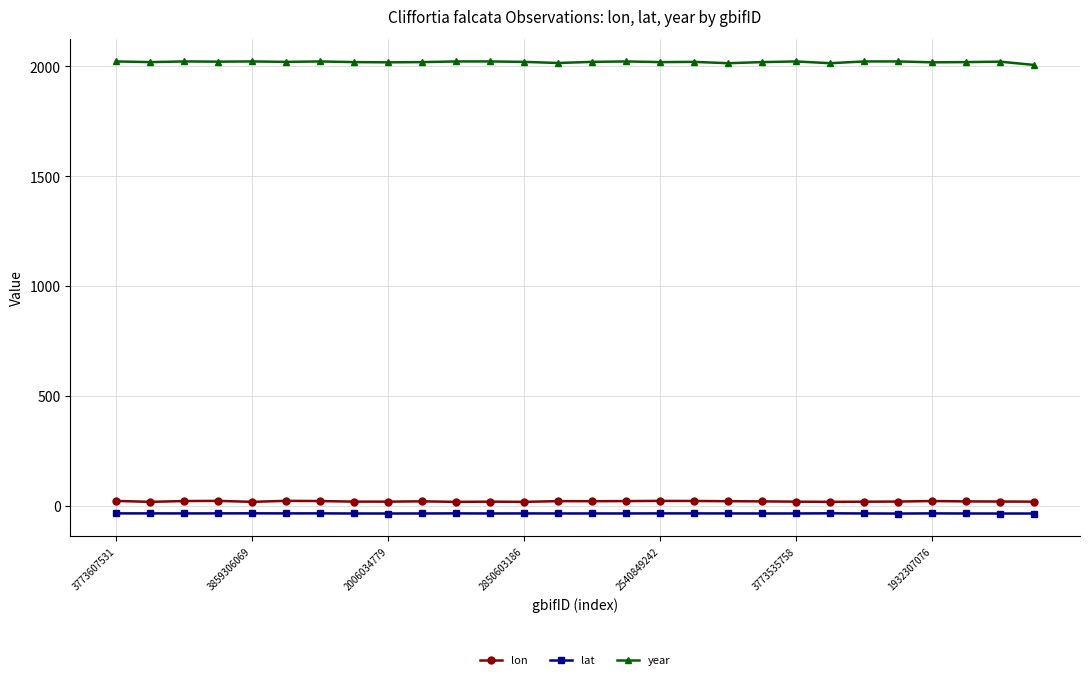

What is the average value of the lon series?

20.6